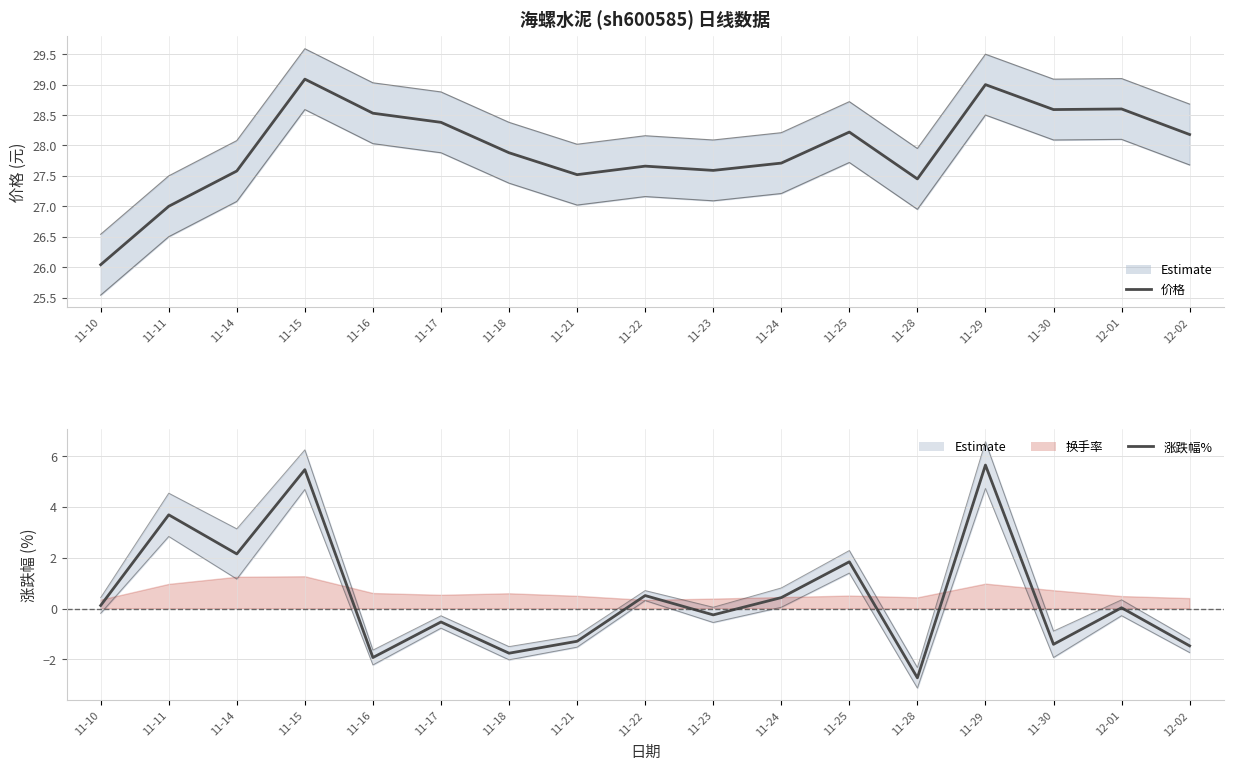

What is the difference between the maximum and minimum values in the 价格 (元) series?

3.1